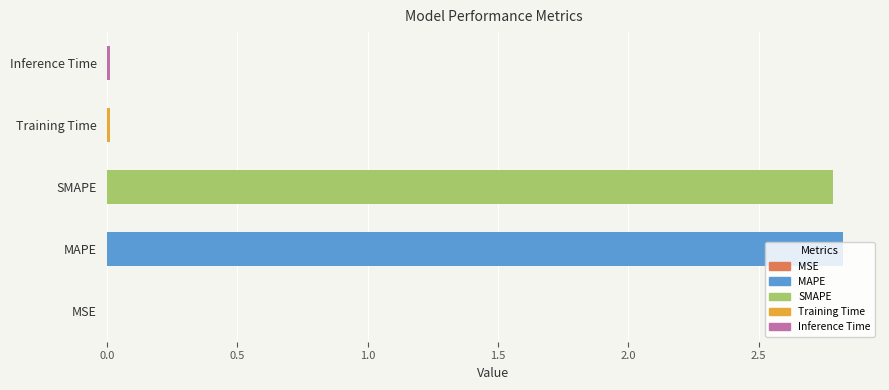

Read the value at SMAPE.

2.8